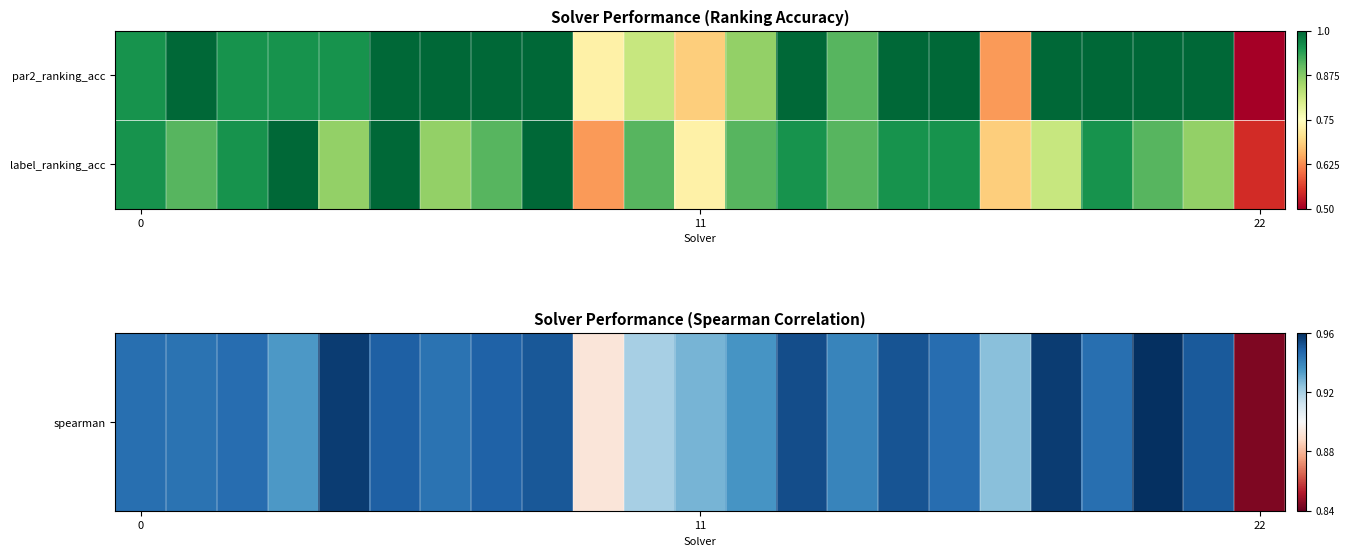

What is the minimum value shown in the chart?

0.5